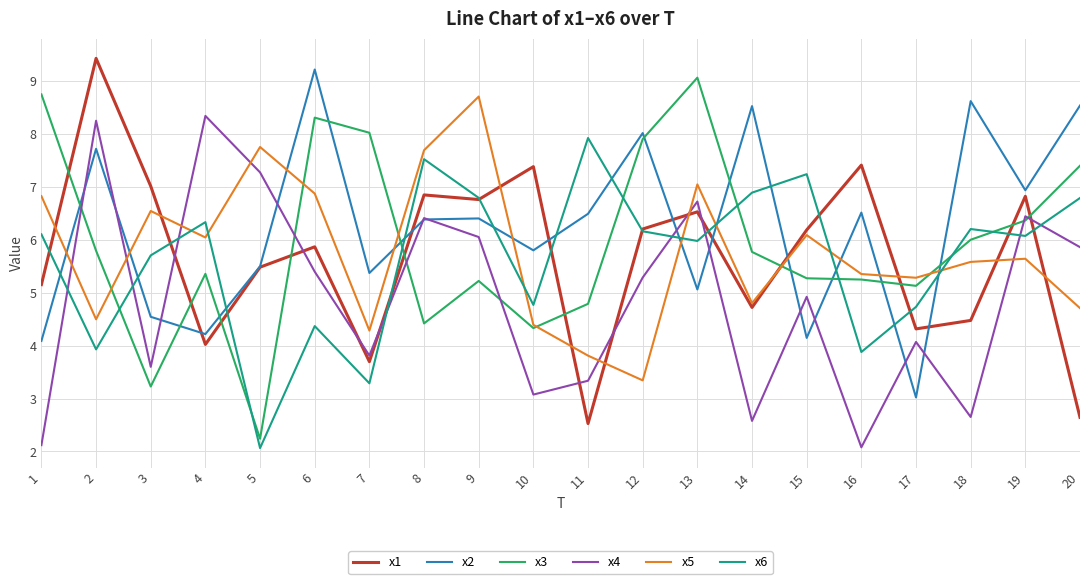

Is the value of x2 at 12 greater than the value of x4 at 8?

Yes